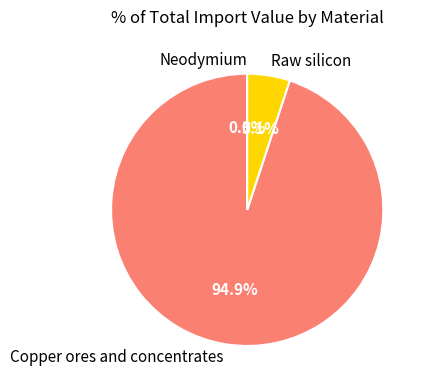

Which category has the smallest portion of the pie?

Neodymium